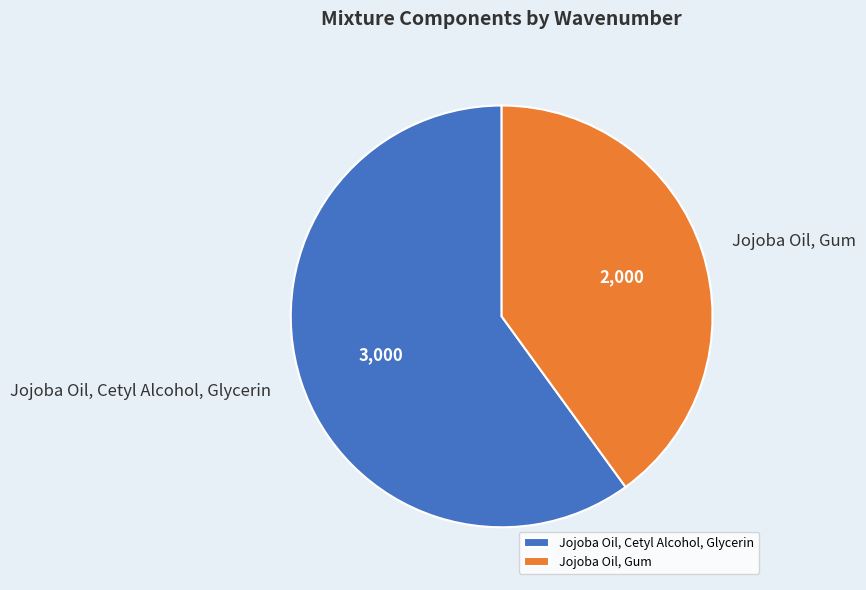

Combined, do Jojoba Oil, Cetyl Alcohol, Glycerin and Jojoba Oil, Gum account for over 50%?

Yes